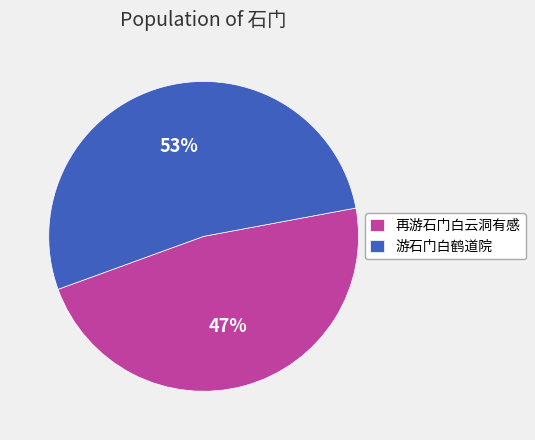

Is the sum of 游石门白鹤道院 and 再游石门白云洞有感 greater than half?

Yes